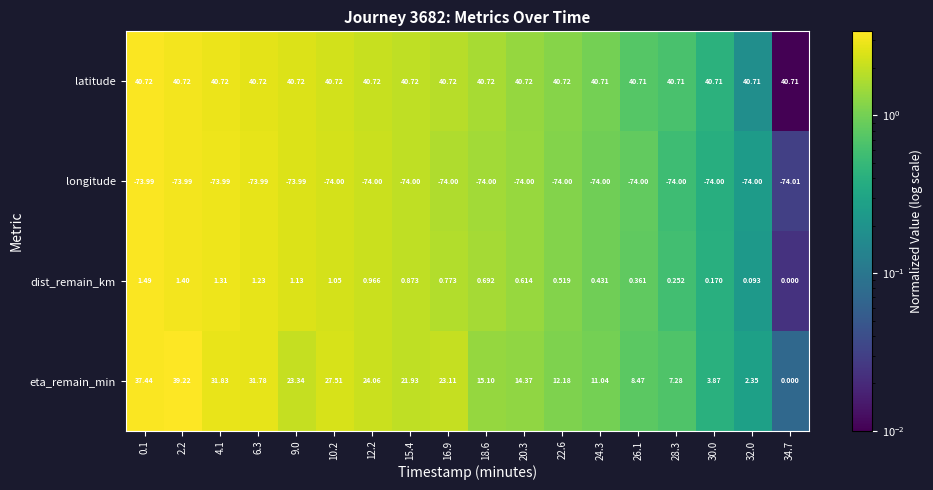

Which series changed the most between 0.1 and 9.0?

eta_remain_min